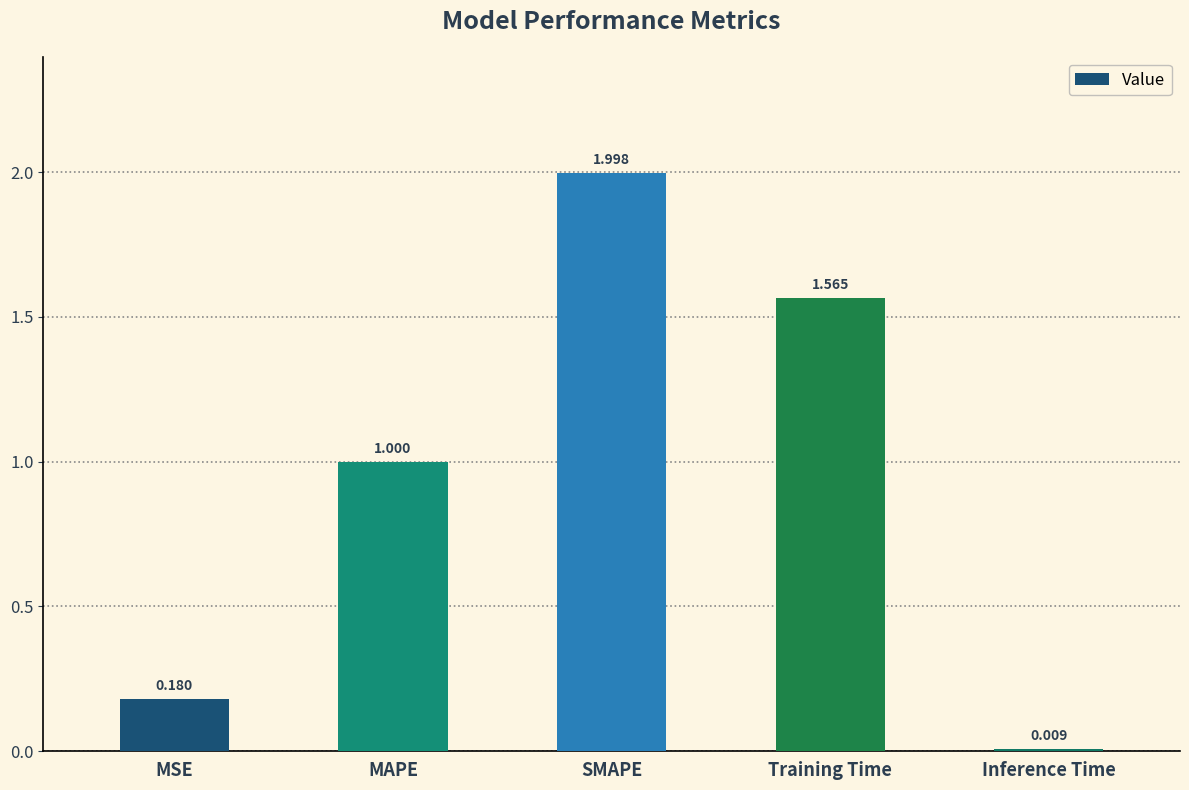

Which category has the highest value across all series?

SMAPE